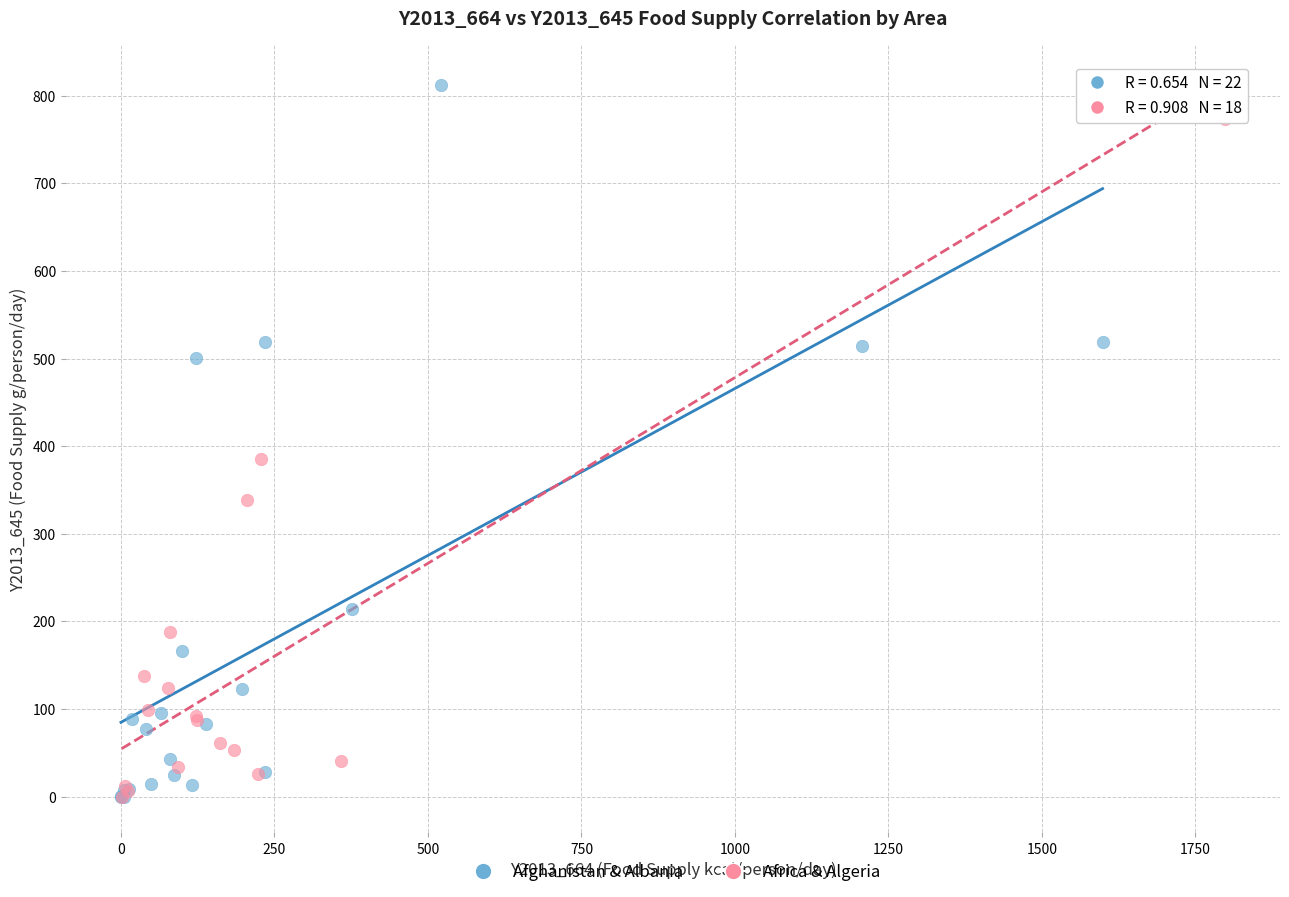

What are all the series names shown in the legend?

Afghanistan & Albania, Africa & Algeria